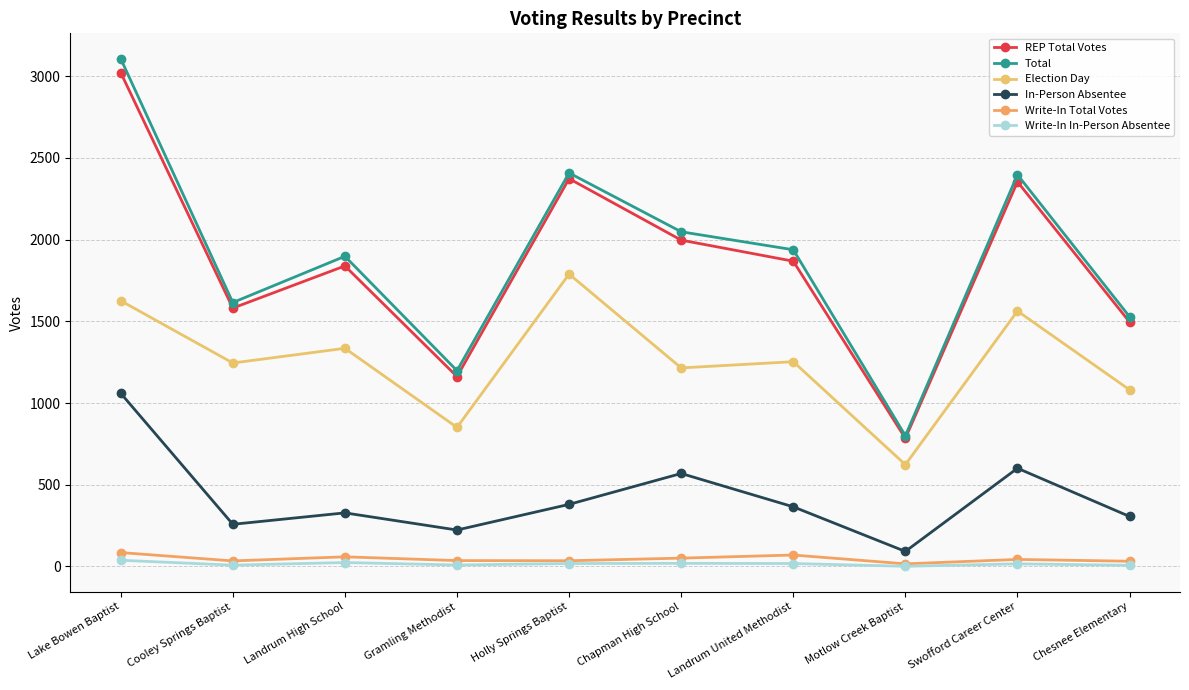

Which label corresponds to the smallest value in the chart?

Motlow Creek Baptist